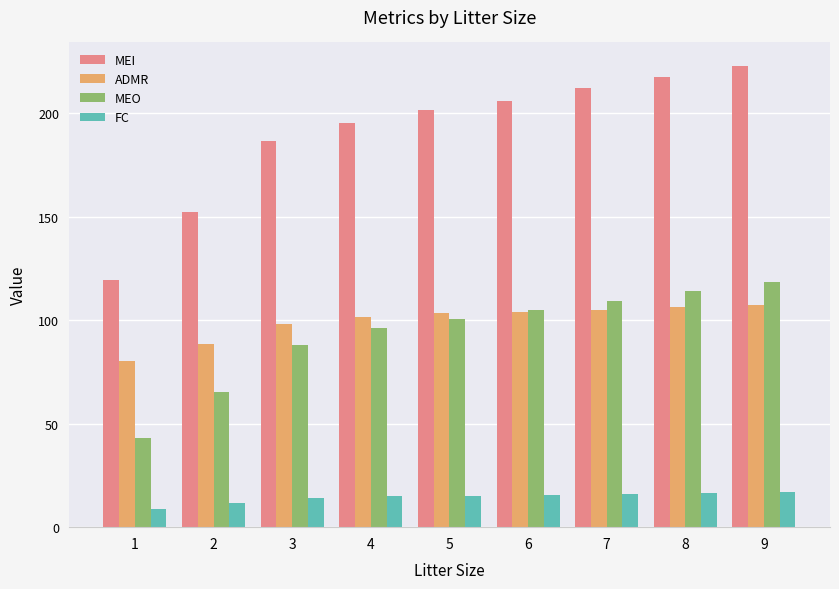

What is the greatest value displayed?

223.1